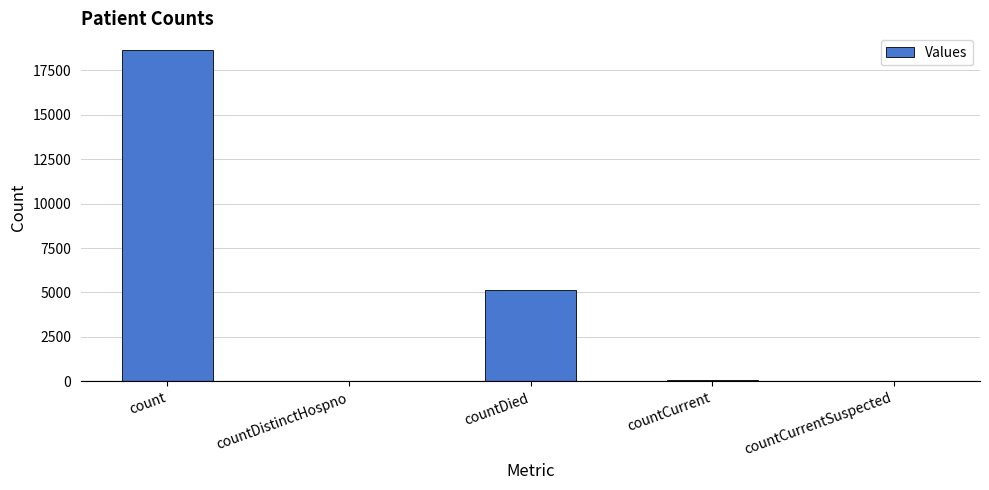

Between countDied and countDistinctHospno, which is larger?

countDied